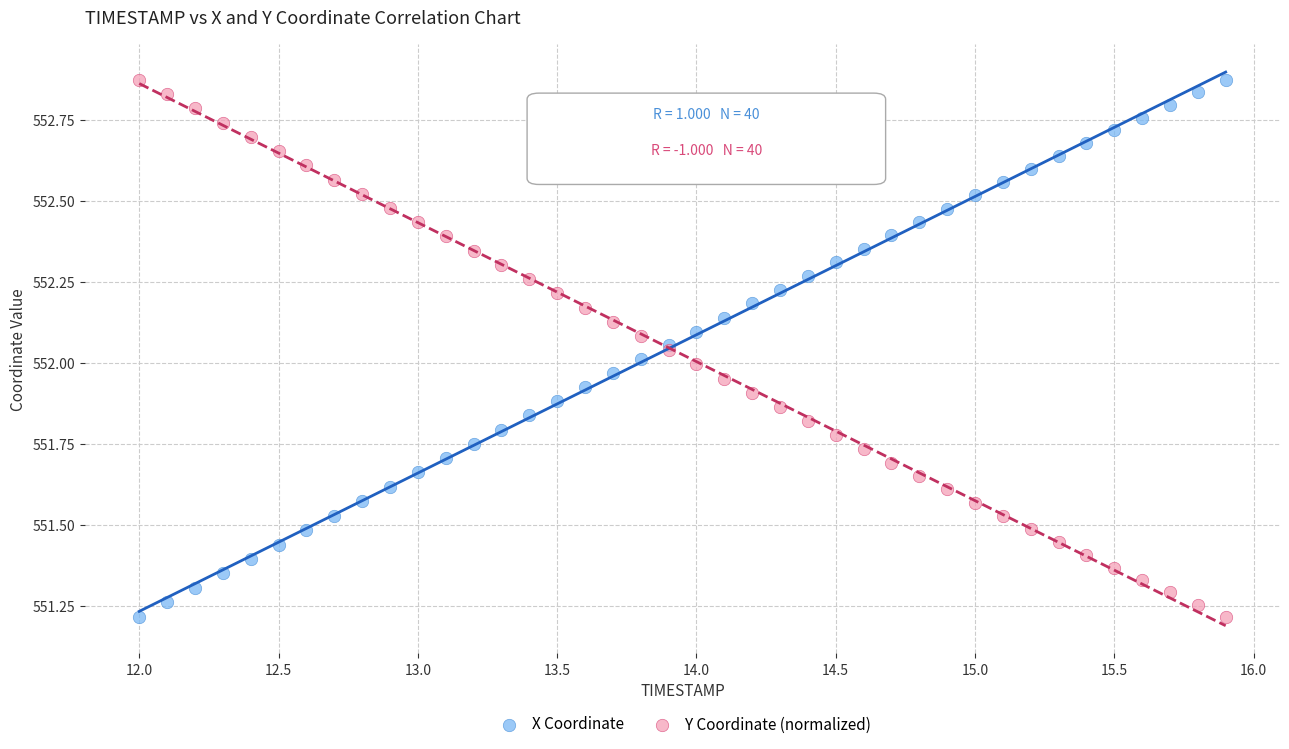

What is the X range (max minus min) for the scatter plot?

3.9